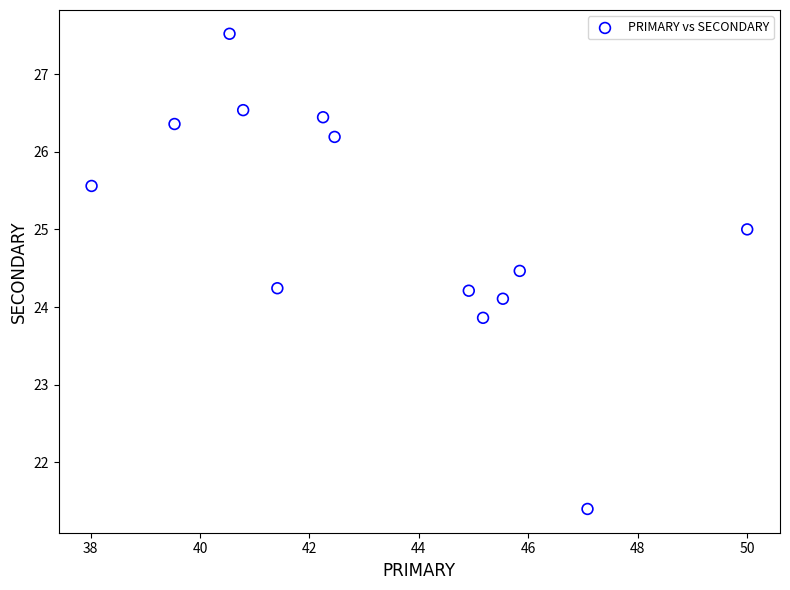

What is the range of Y values (max minus min)?

6.1